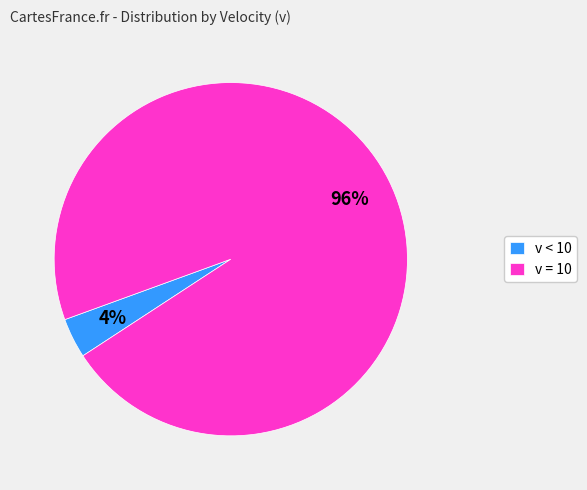

How many segments does this pie chart have?

2